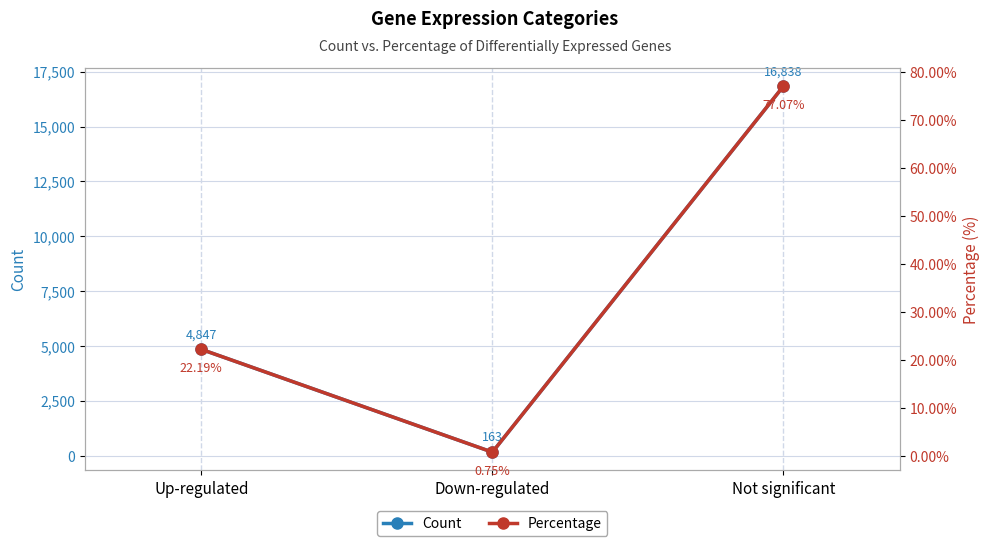

How many Count values are between 163 and 16838?

3